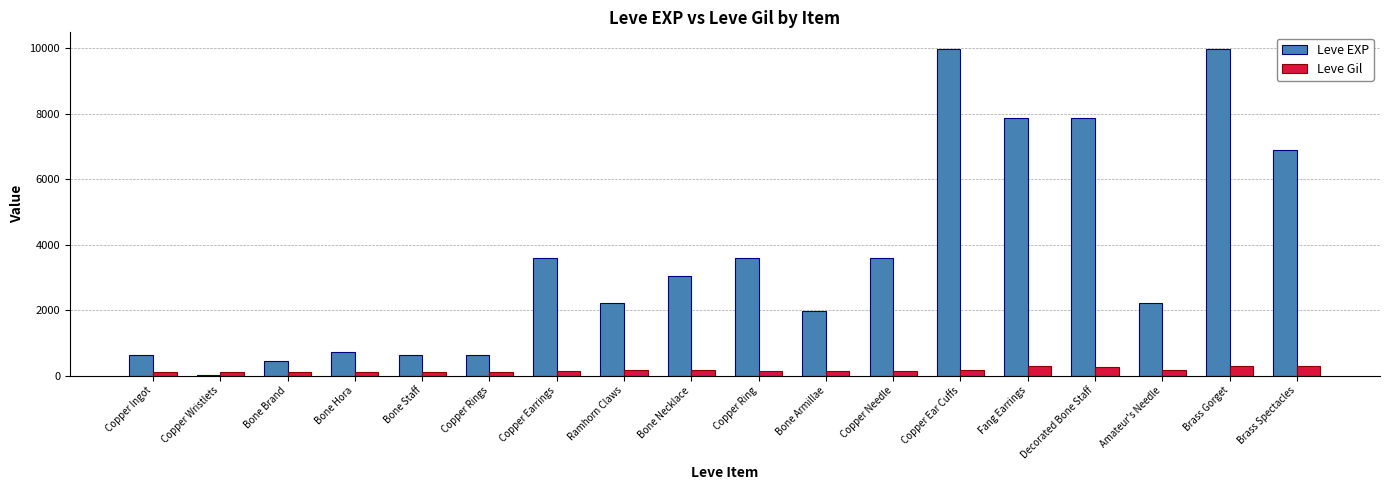

What is the highest value of the Leve Gil series?

293